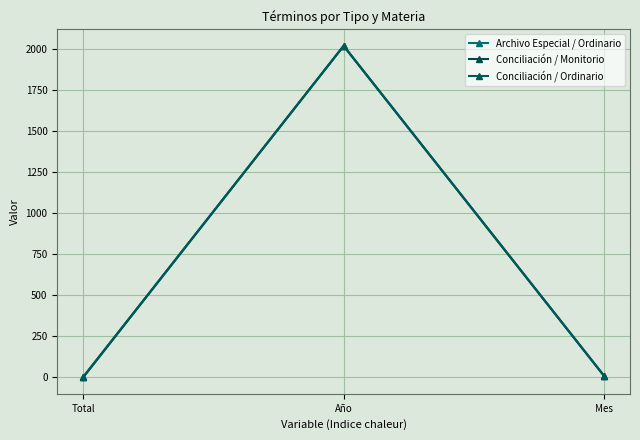

What is the value of the Archivo Especial / Ordinario point at the 3rd from the left?

10